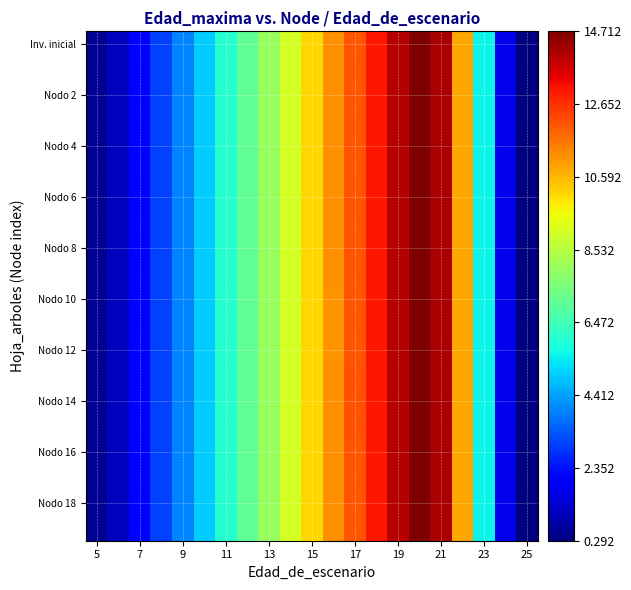

How many distinct data groups are displayed?

20